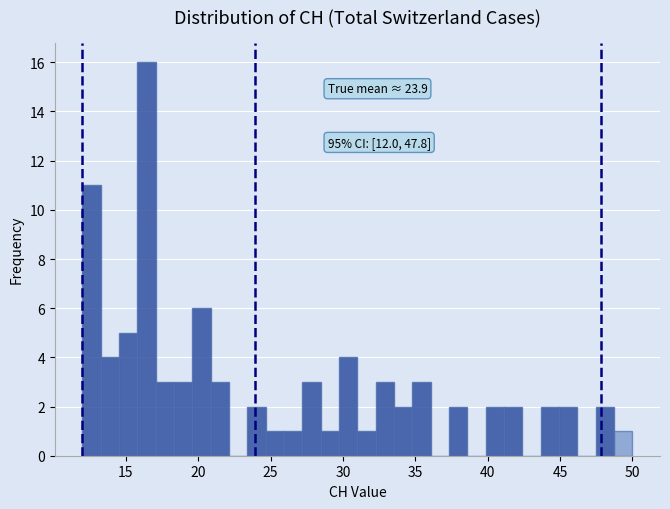

Around what value on the x-axis is the tallest bar? Give the approximate position of its centre, as read against the axis.

16.5